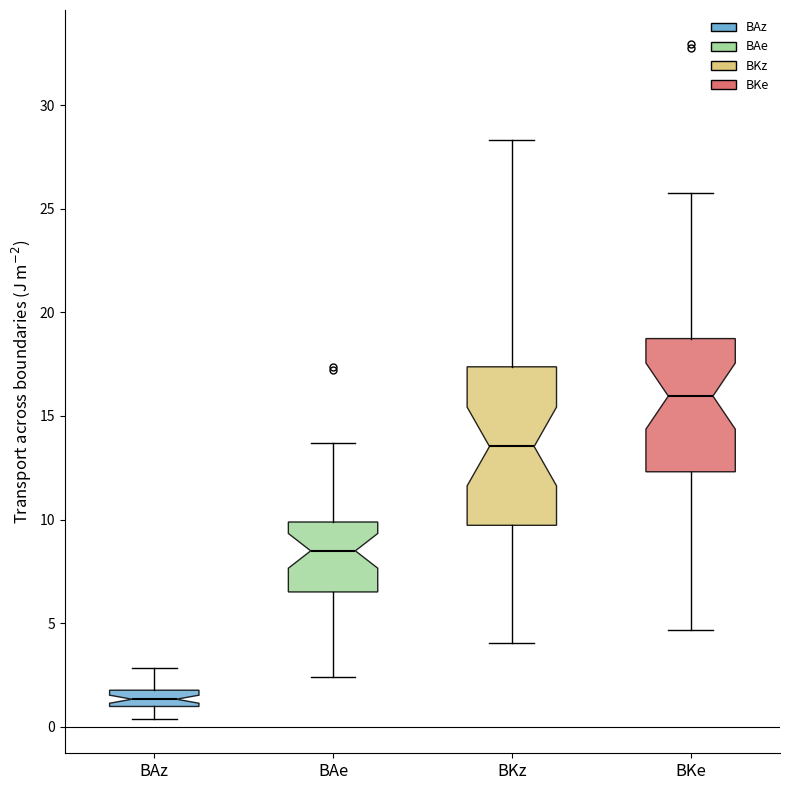

Where does the upper whisker of the box for BKz end on the y-axis? The values are not printed on the chart, so give them approximately, as read against the axis.

28.5